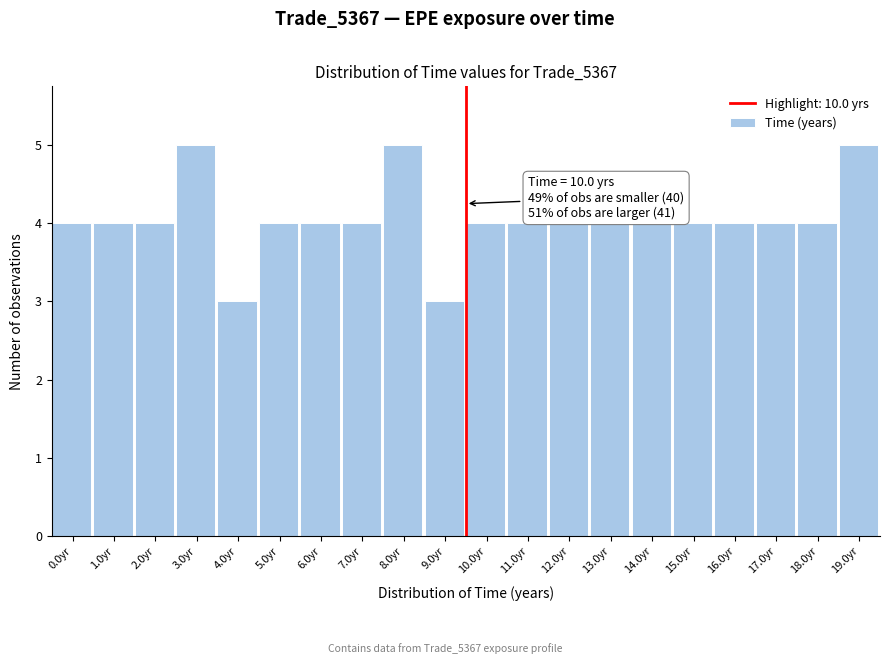

Reading left to right, transcribe all the data shown in this chart.

0.0yr=4	1.0yr=4	2.0yr=4	3.0yr=5	4.0yr=3	5.0yr=4	6.0yr=4	7.0yr=4	8.0yr=5	9.0yr=3	10.0yr=4	11.0yr=4	12.0yr=4	13.0yr=4	14.0yr=4	15.0yr=4	16.0yr=4	17.0yr=4	18.0yr=4	19.0yr=5